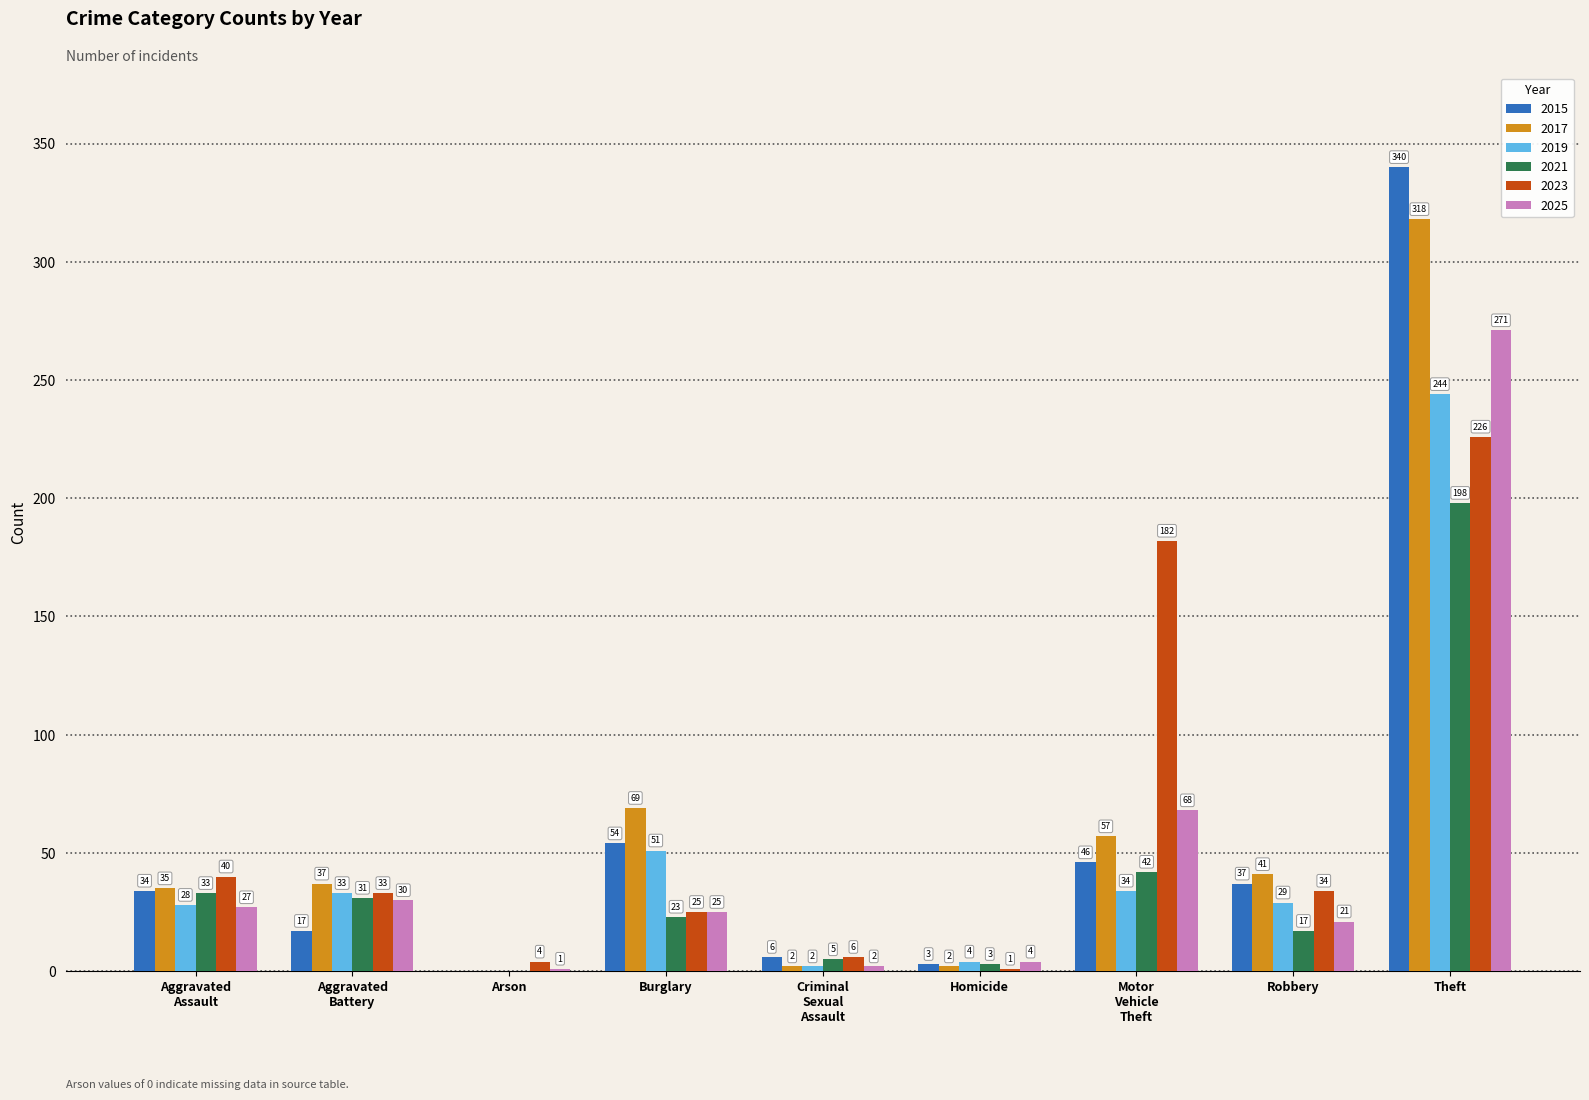

What is the average value of the 2025 series?

50